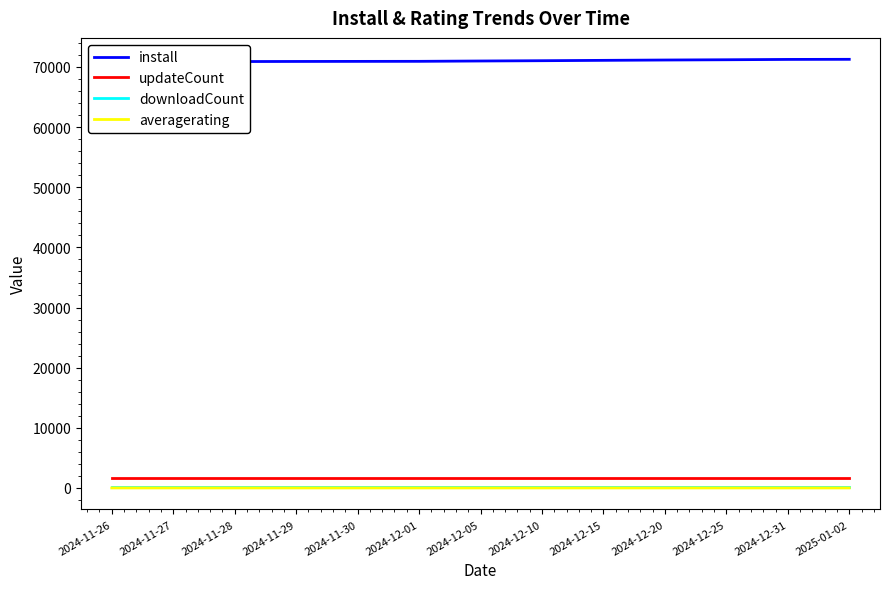

True or false: downloadCount and install cross at least once.

False